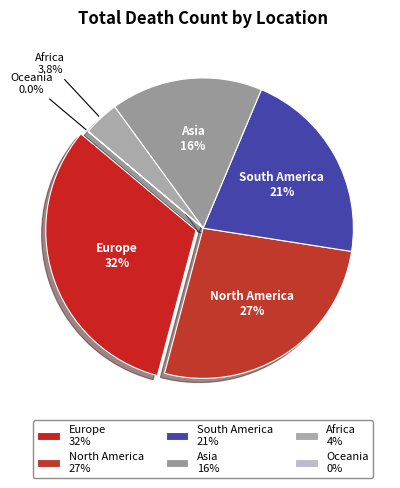

How many slices are in this pie chart?

6